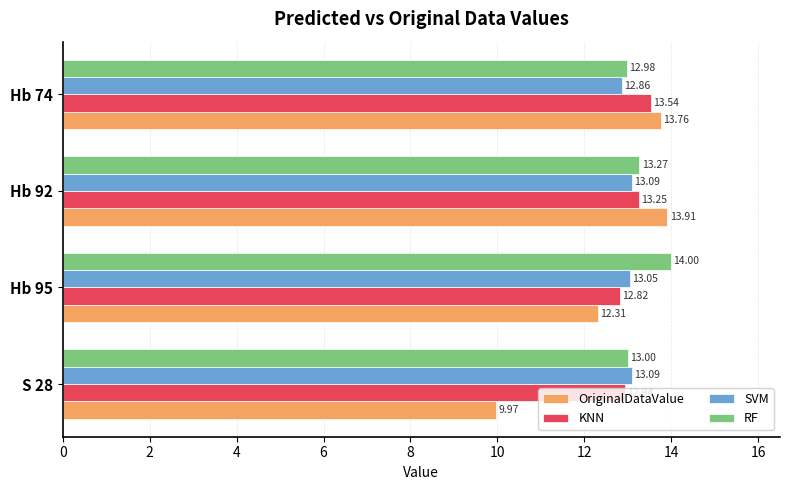

At Hb 95, list the series in order from largest to smallest.

RF, SVM, KNN, OriginalDataValue